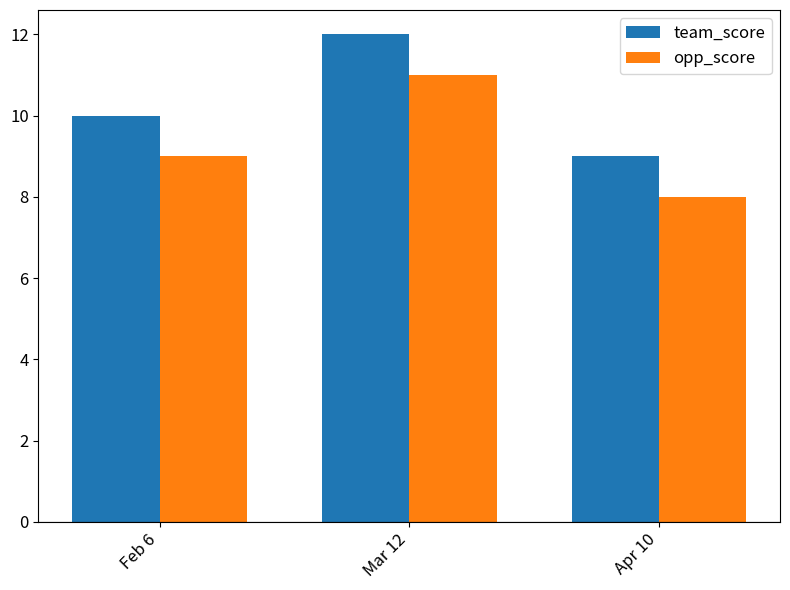

Does the chart contain any negative values?

No